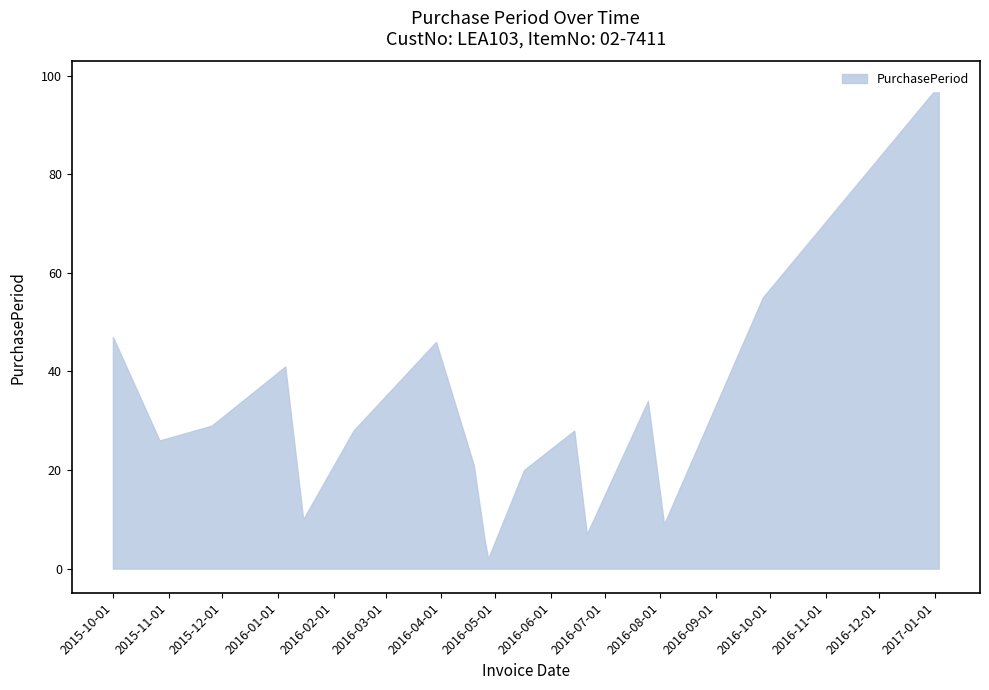

Reading right to left, list all the values displayed in this chart.

98	55	9	34	7	28	20	2	6	21	46	28	10	41	29	26	47